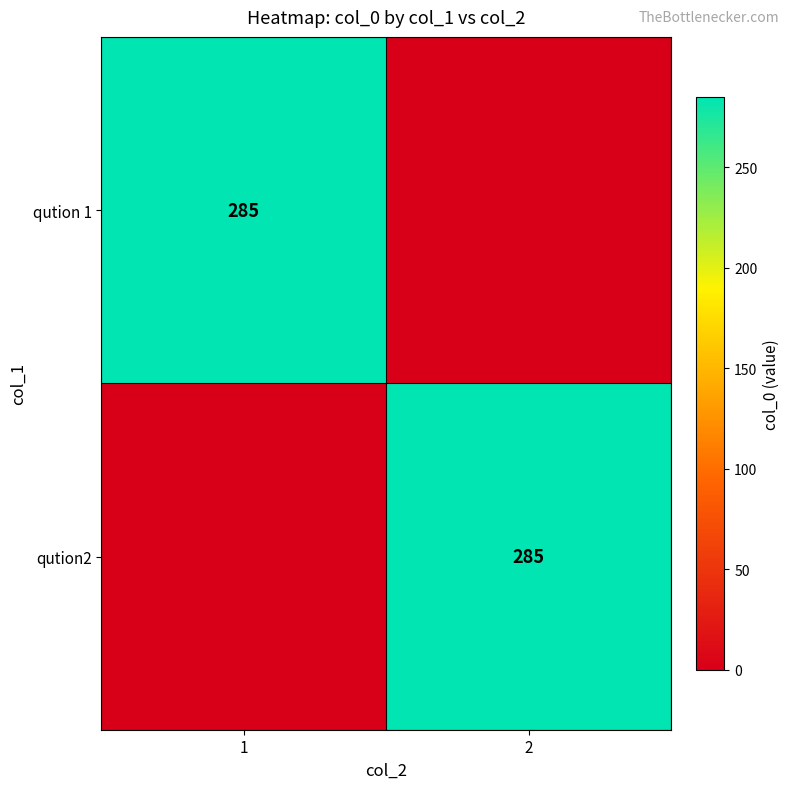

Is it true that qution2 equals 285 at 2?

True